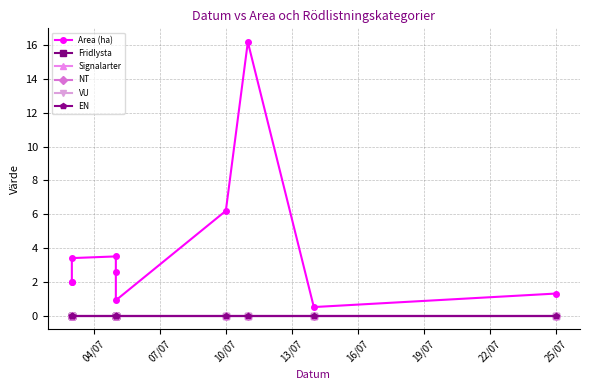

Reading right to left, what are all the values shown in this chart?

Area (ha): 1.3	0.5	16.2	6.2	0.9	2.6	3.5	3.4	2.0	2.0
Fridlysta: 0.0	0.0	0.0	0.0	0.0	0.0	0.0	0.0	0.0	0.0
Signalarter: 0.0	0.0	0.0	0.0	0.0	0.0	0.0	0.0	0.0	0.0
NT: 0.0	0.0	0.0	0.0	0.0	0.0	0.0	0.0	0.0	0.0
VU: 0.0	0.0	0.0	0.0	0.0	0.0	0.0	0.0	0.0	0.0
EN: 0.0	0.0	0.0	0.0	0.0	0.0	0.0	0.0	0.0	0.0